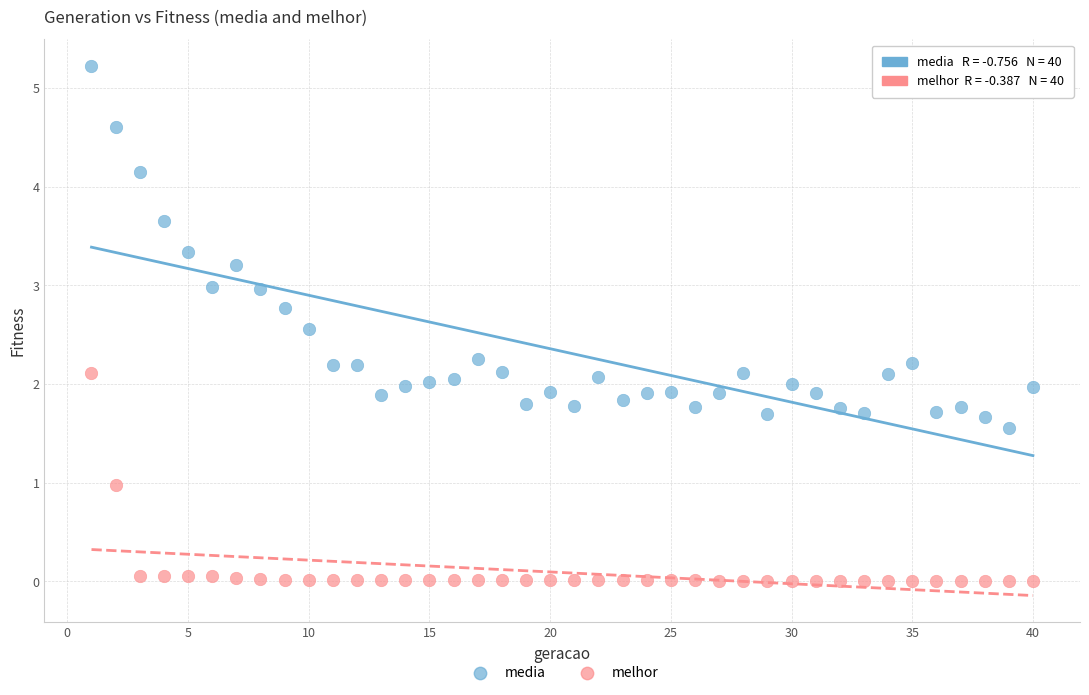

Across all data points, what is the range of Y values (max minus min)?

5.2